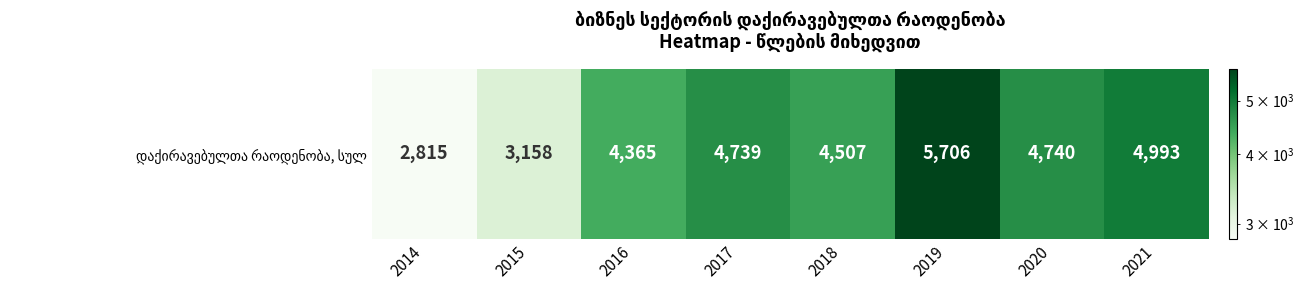

List the labels in order of value, largest first.

2019, 2021, 2020, 2017, 2018, 2016, 2015, 2014